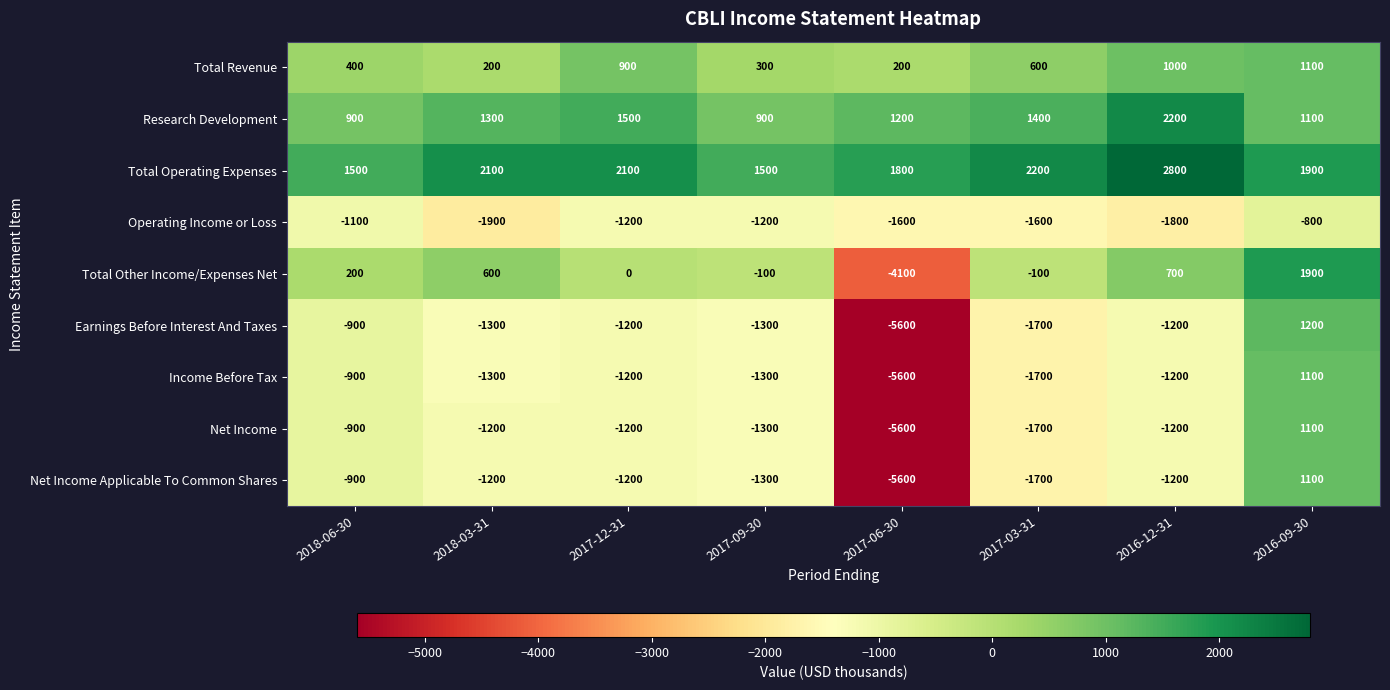

Which series has the widest spread of values?

Earnings Before Interest And Taxes